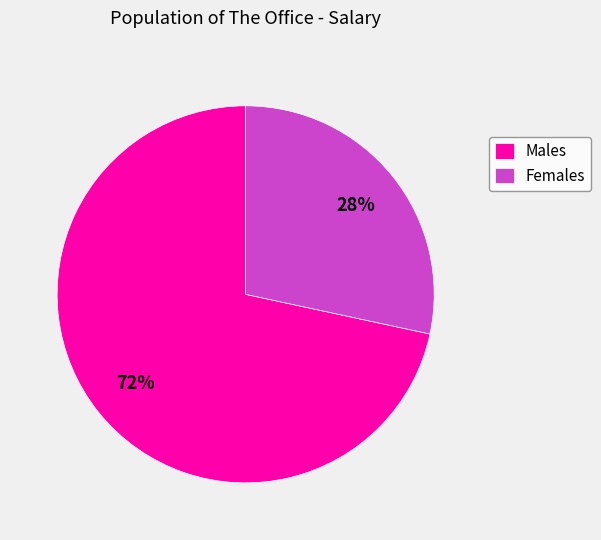

True or false: Females accounts for 41% of the total.

False